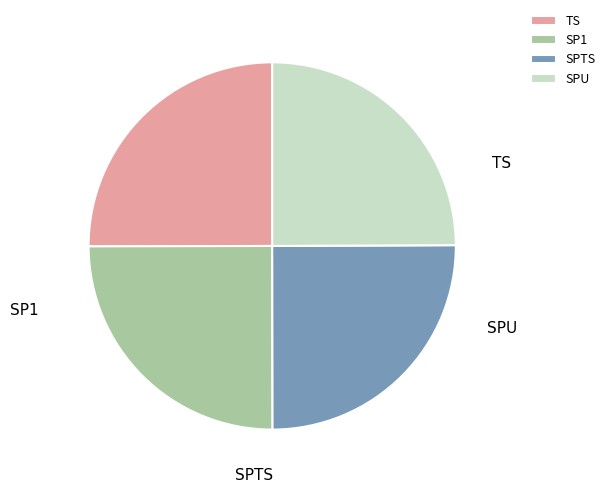

Do SPU and SP1 together represent more than half of the pie?

No